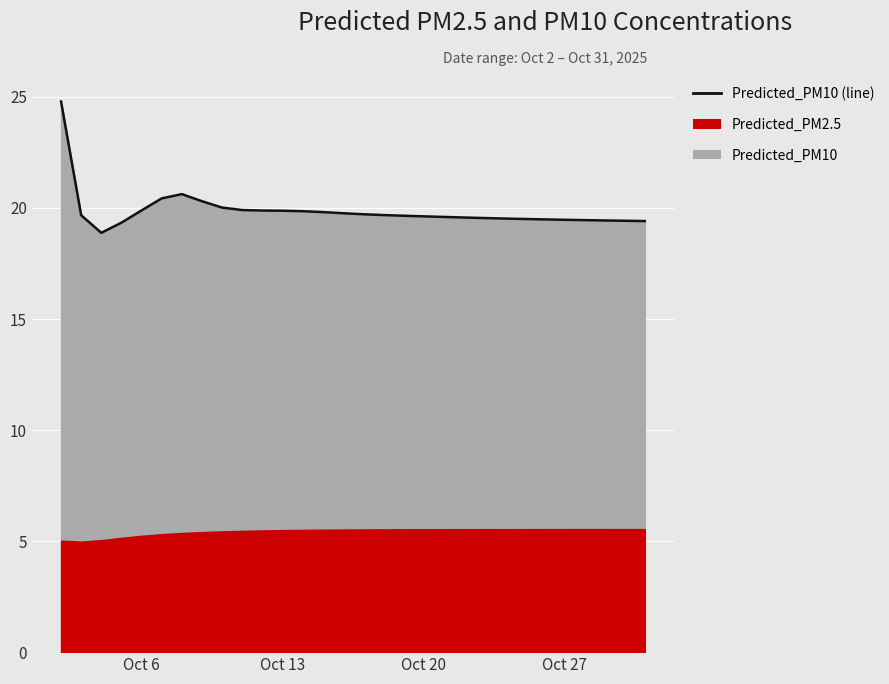

Where does the data first go above 19?

2025-10-02